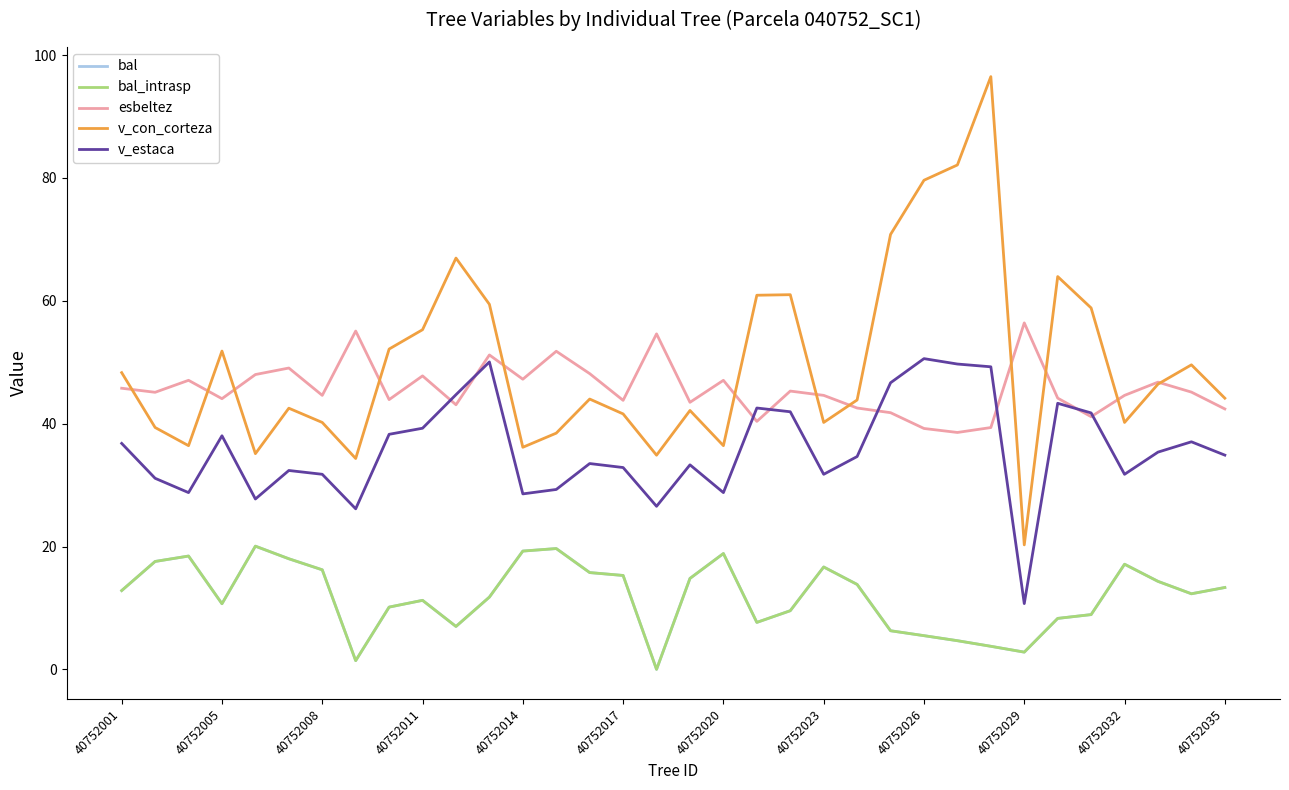

Reading right to left, transcribe all the data shown in this chart.

bal: 13.3	12.3	14.3	17.1	8.9	8.3	2.8	3.8	4.7	5.5	6.3	13.8	16.7	9.6	7.7	18.9	14.8	0.0	15.3	15.8	19.7	19.3	11.8	7.0	11.2	10.1	1.4	16.2	18.0	20.1	10.7	18.4	17.6	12.8
bal_intrasp: 13.3	12.3	14.3	17.1	8.9	8.3	2.8	3.8	4.7	5.5	6.3	13.8	16.7	9.6	7.7	18.9	14.8	0.0	15.3	15.8	19.7	19.3	11.8	7.0	11.2	10.1	1.4	16.2	18.0	20.1	10.7	18.4	17.6	12.8
esbeltez: 42.4	45.1	46.8	44.6	41.1	44.2	56.4	39.4	38.6	39.2	41.8	42.5	44.6	45.3	40.4	47.1	43.5	54.6	43.8	48.1	51.8	47.2	51.2	43.1	47.8	43.9	55.1	44.6	49.1	48.0	44.1	47.1	45.1	45.8
v_con_corteza: 44.1	49.6	46.4	40.2	58.8	64.0	20.3	96.5	82.1	79.6	70.8	43.9	40.2	61.0	60.9	36.4	42.1	34.9	41.6	44.0	38.5	36.2	59.4	67.0	55.3	52.1	34.3	40.2	42.5	35.1	51.8	36.4	39.4	48.3
v_estaca: 34.9	37.0	35.4	31.8	41.8	43.3	10.7	49.3	49.7	50.6	46.7	34.6	31.8	41.9	42.5	28.8	33.3	26.6	32.9	33.5	29.3	28.6	50.0	44.7	39.3	38.3	26.1	31.8	32.4	27.7	38.0	28.8	31.1	36.8